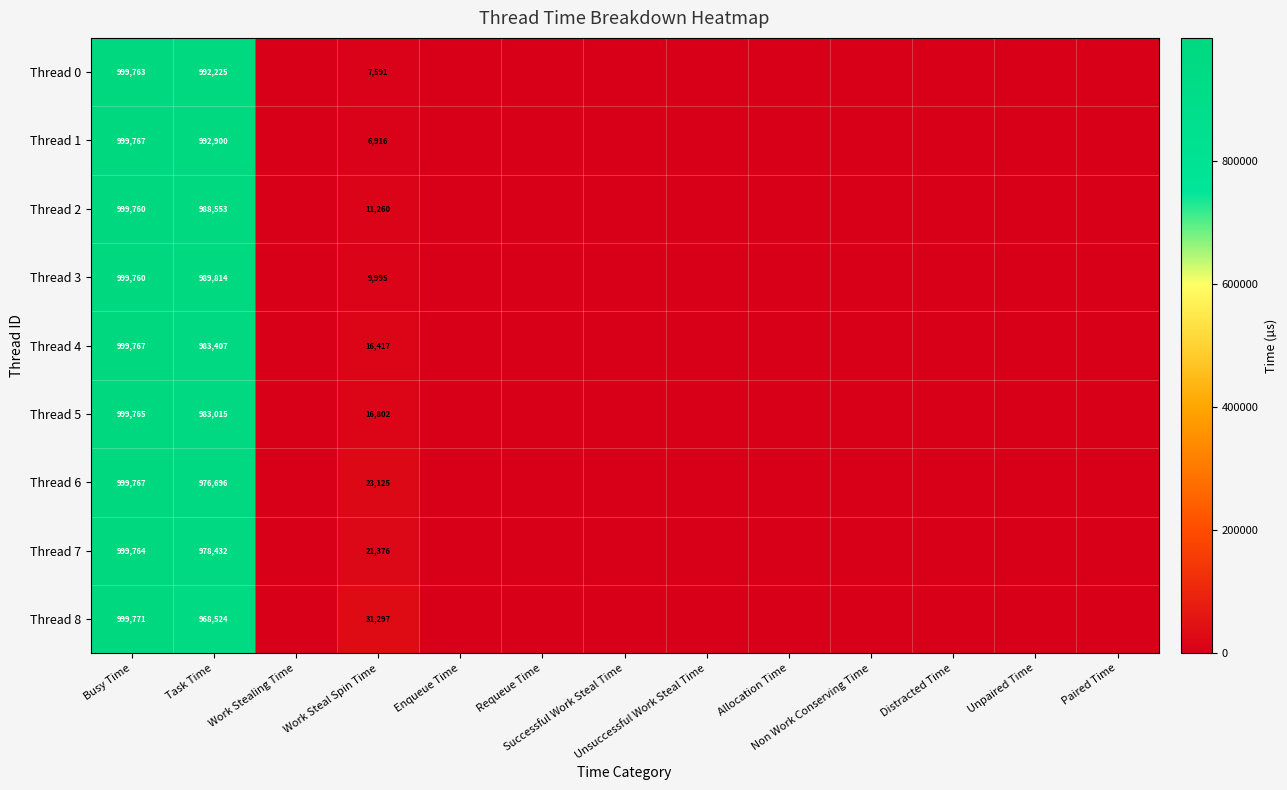

Is it true that Thread 8 equals 31297 at Work Steal Spin Time?

True